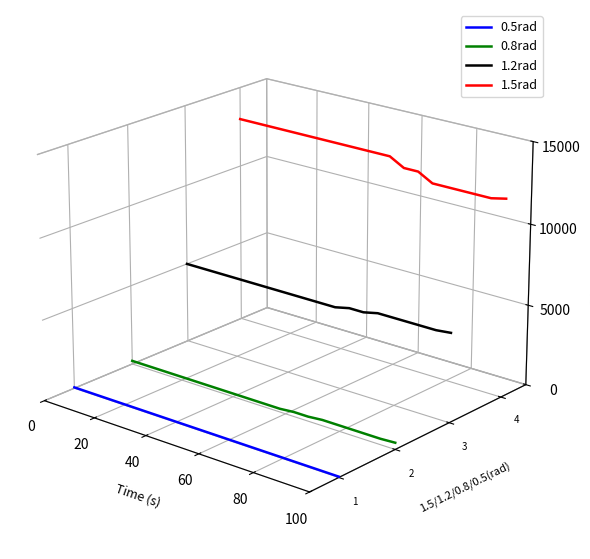

True or false: 1.2rad has more than 1 interior local peaks.

False